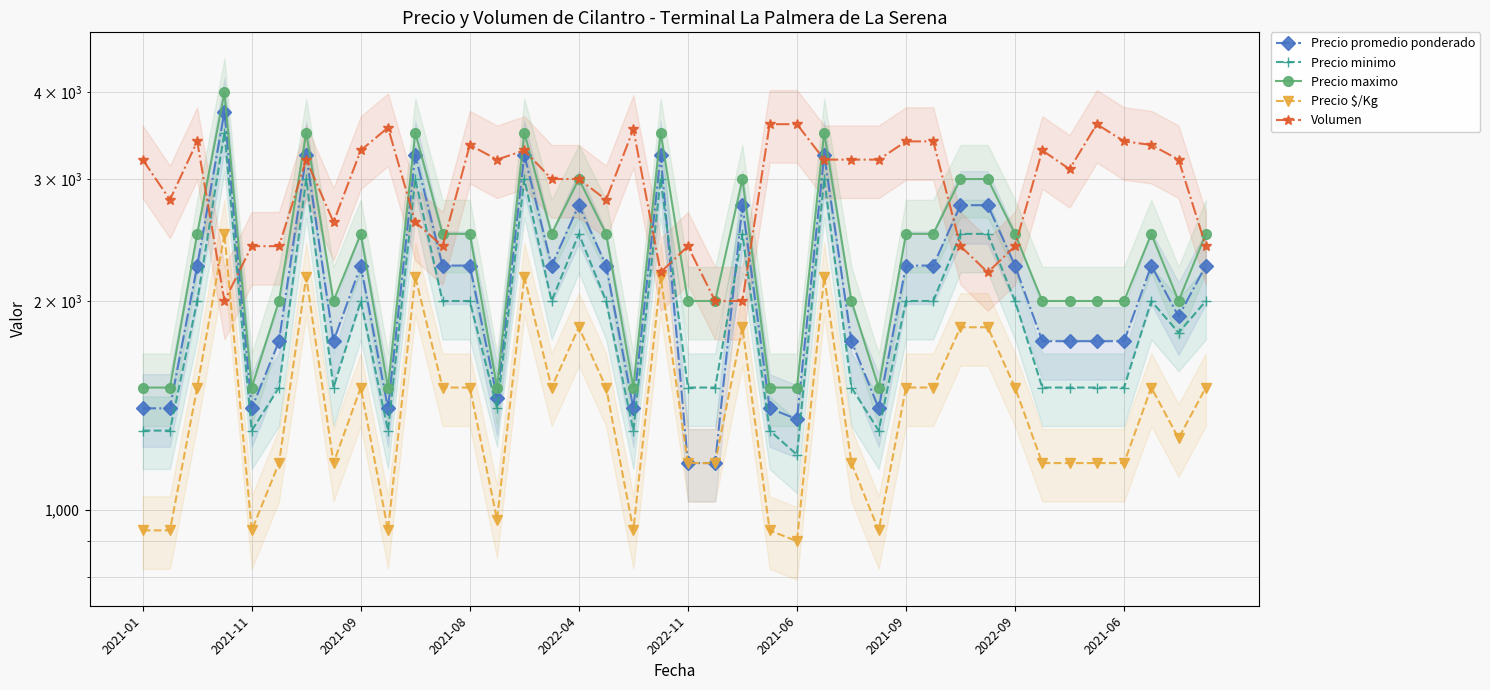

Is the value of Precio minimo at 2021-09 greater than the value of Precio $/Kg at 2021-01?

Yes